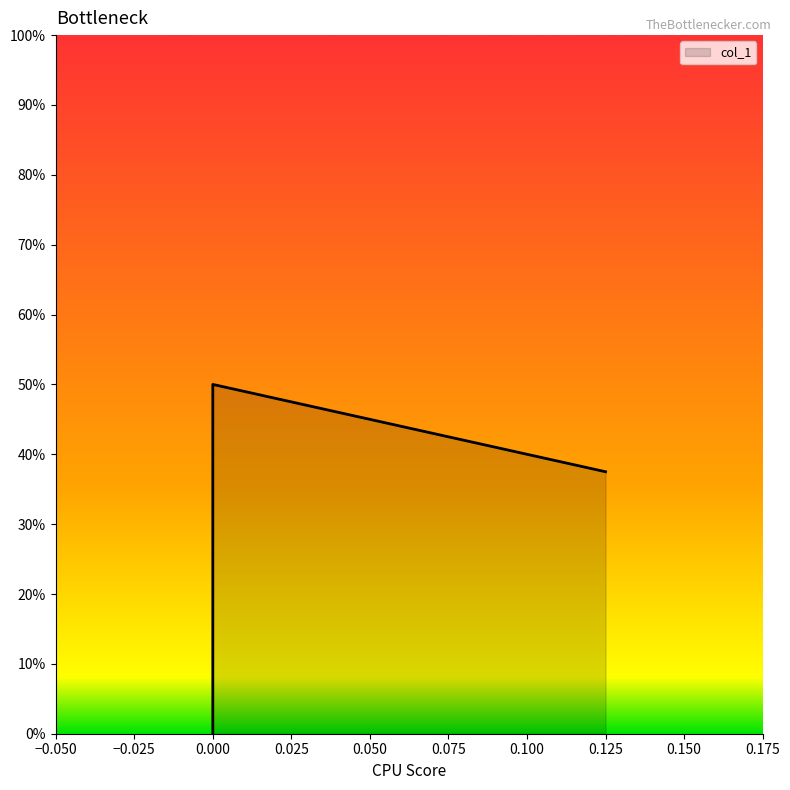

Is it true that the value at 0.0 is 0.8?

False